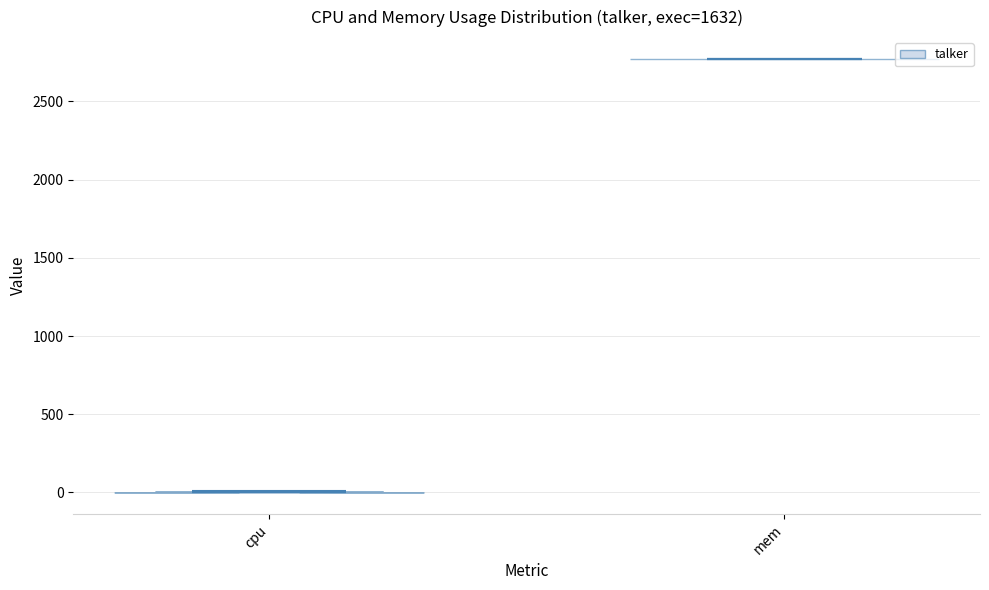

Reading left to right, read every violin against the y-axis: where its median line is, and the lowest and highest points it reaches. The values are not printed on the chart, so give them approximately, as read against the axis.

cpu: median line 0, lowest point 0, highest point 0
mem: median line 2750, lowest point 2750, highest point 2750